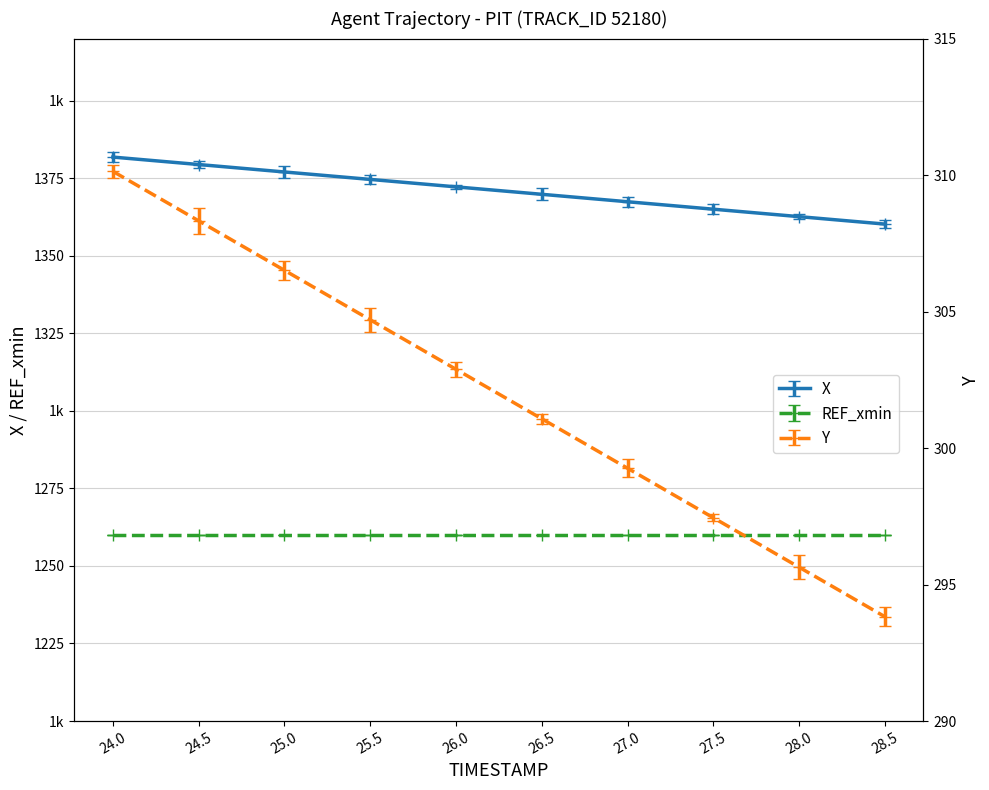

What is the spread (max minus min) of values at 24.0?

1071.7